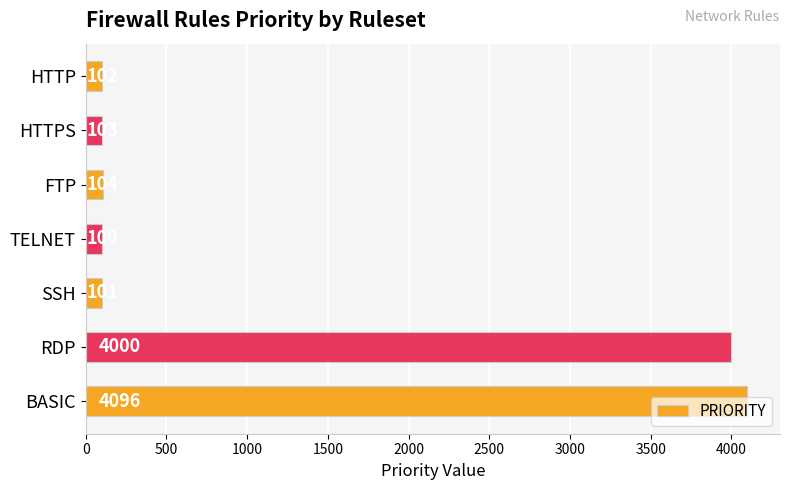

At which category does the chart reach its minimum across all series?

TELNET